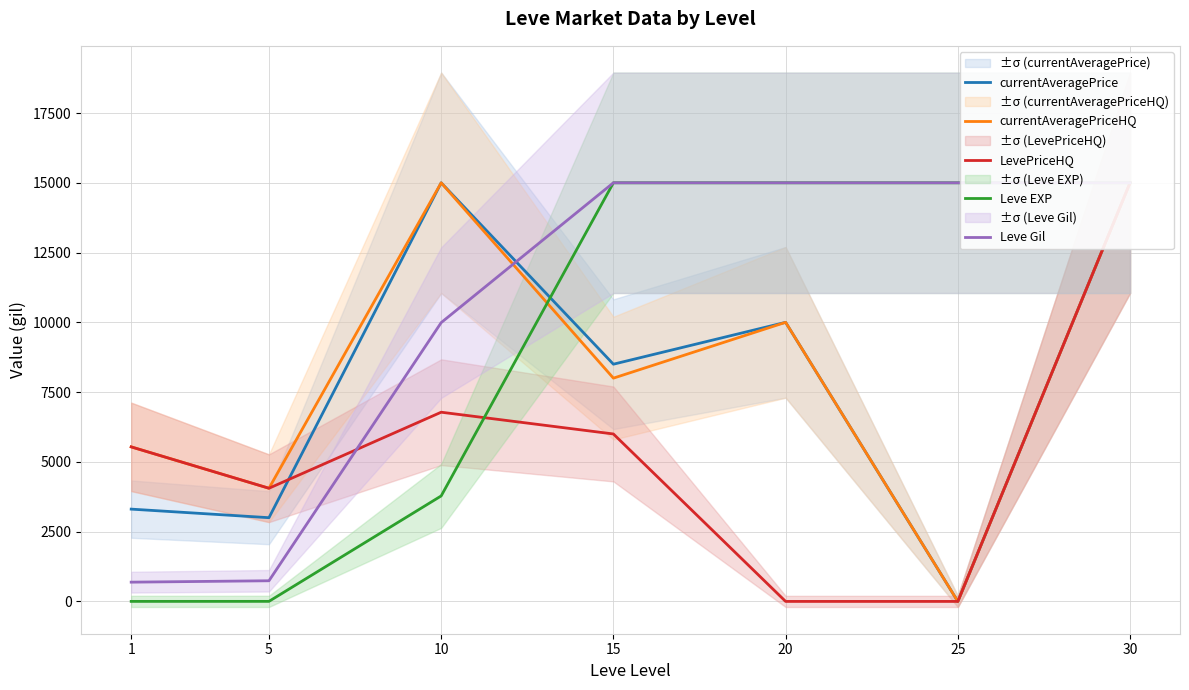

How many lines are shown in the chart?

5